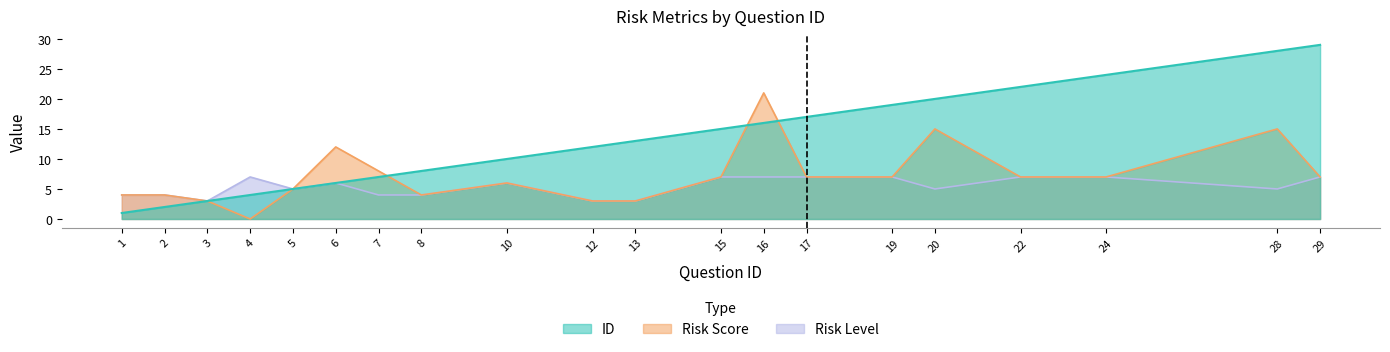

Reading left to right, what are all the values shown in this chart?

ID: 1	2	3	4	5	6	7	8	10	12	13	15	16	17	19	20	22	24	28	29
Risk Score: 4	4	3	0	5	12	8	4	6	3	3	7	21	7	7	15	7	7	15	7
Risk Level: 4	4	3	7	5	6	4	4	6	3	3	7	7	7	7	5	7	7	5	7